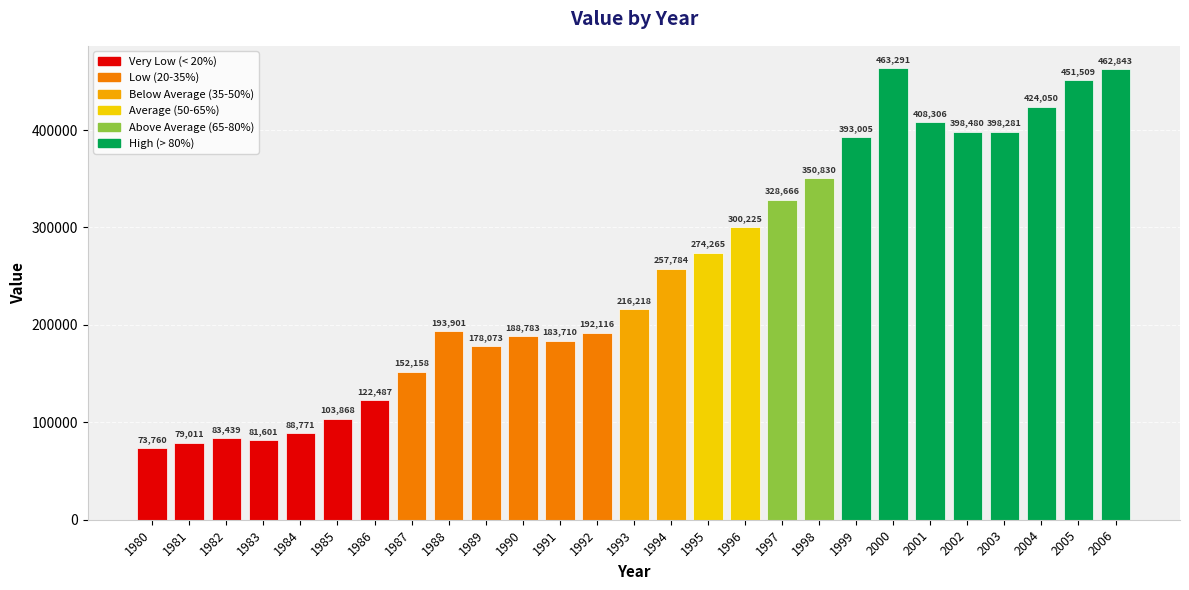

Does the chart contain any negative values?

No